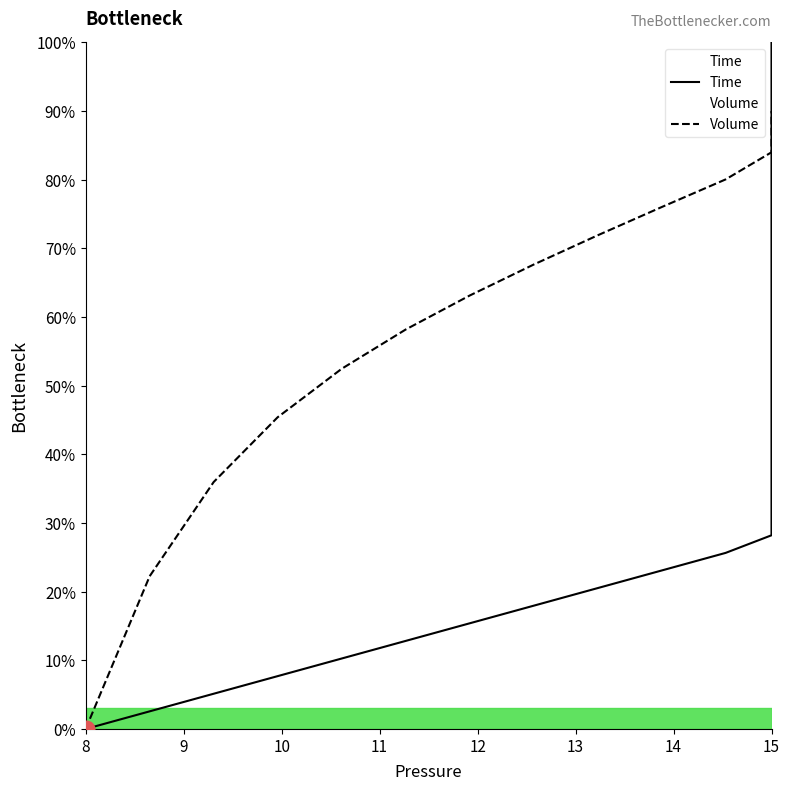

What are all the series names shown in the legend?

Time, Volume